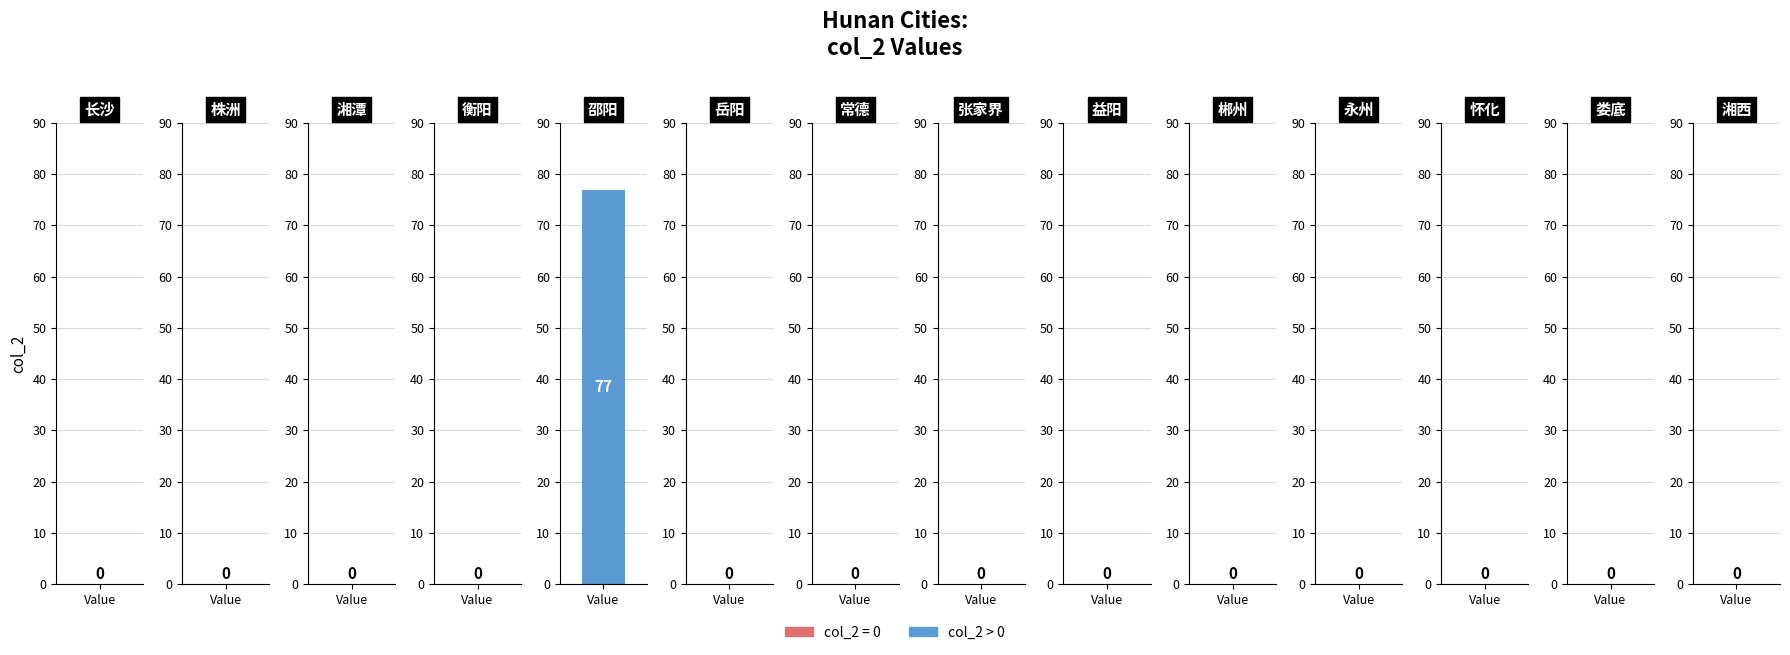

Which has a higher value, 益阳 or 娄底?

益阳